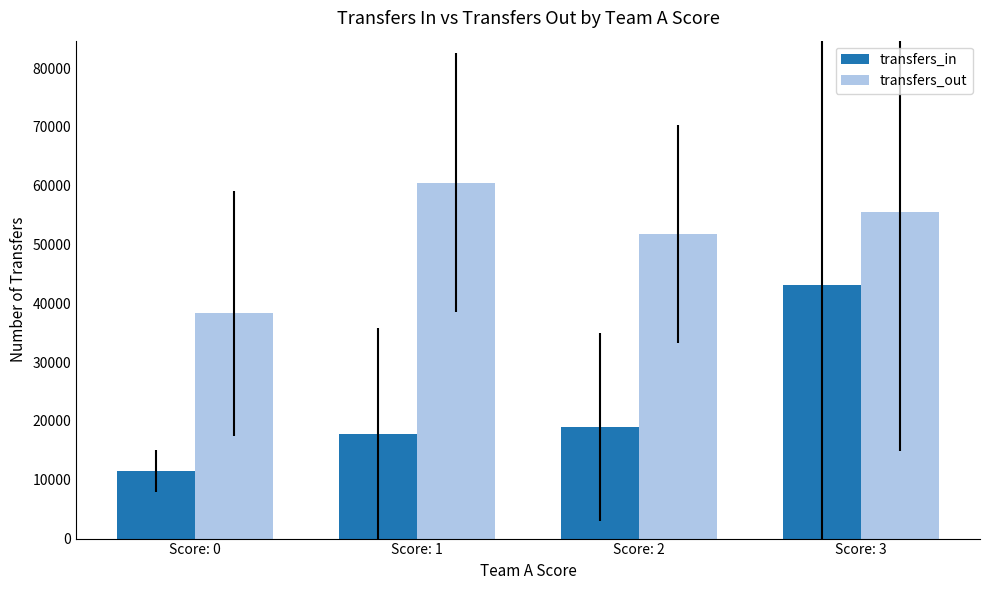

What is the value of the transfers_in bar at the 4th from the left?

43139.4